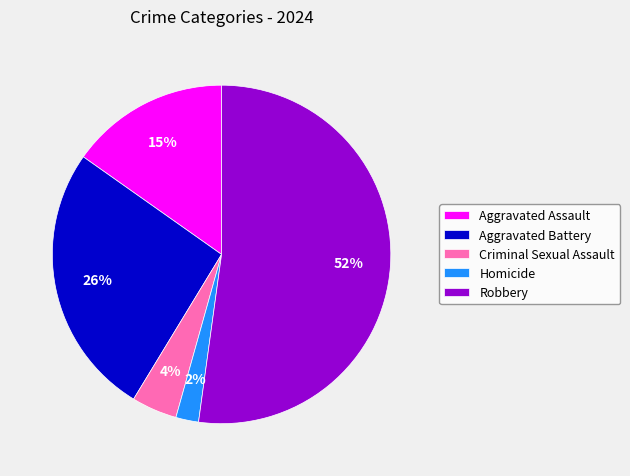

Does any single category account for the majority?

Yes